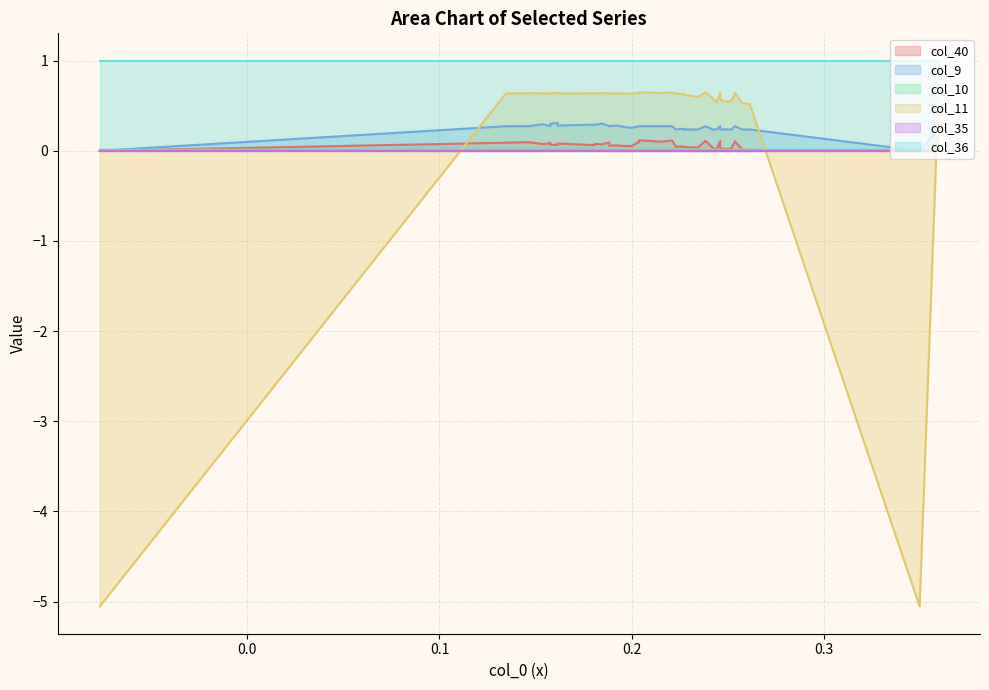

Count the number of data series in this chart.

6